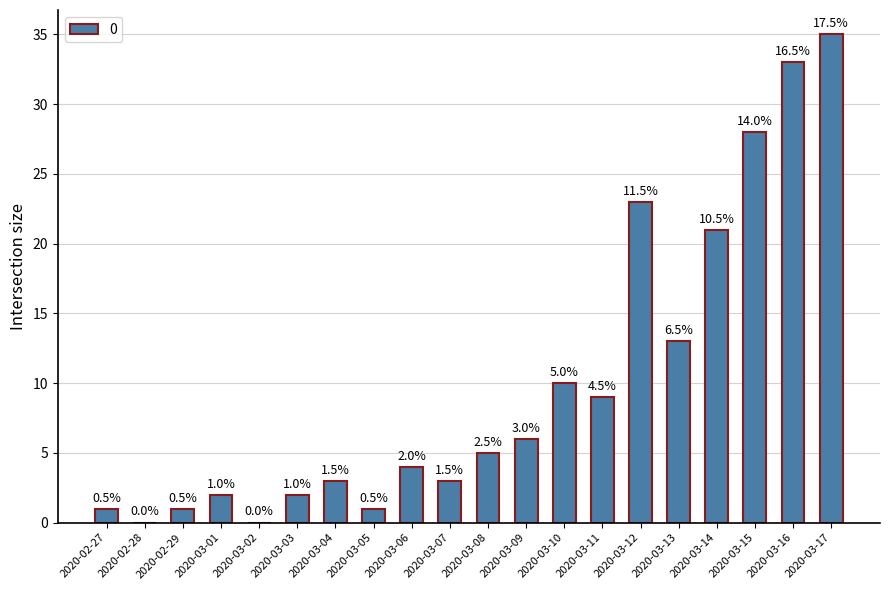

The value at 2020-03-04 is 5. True or false?

False